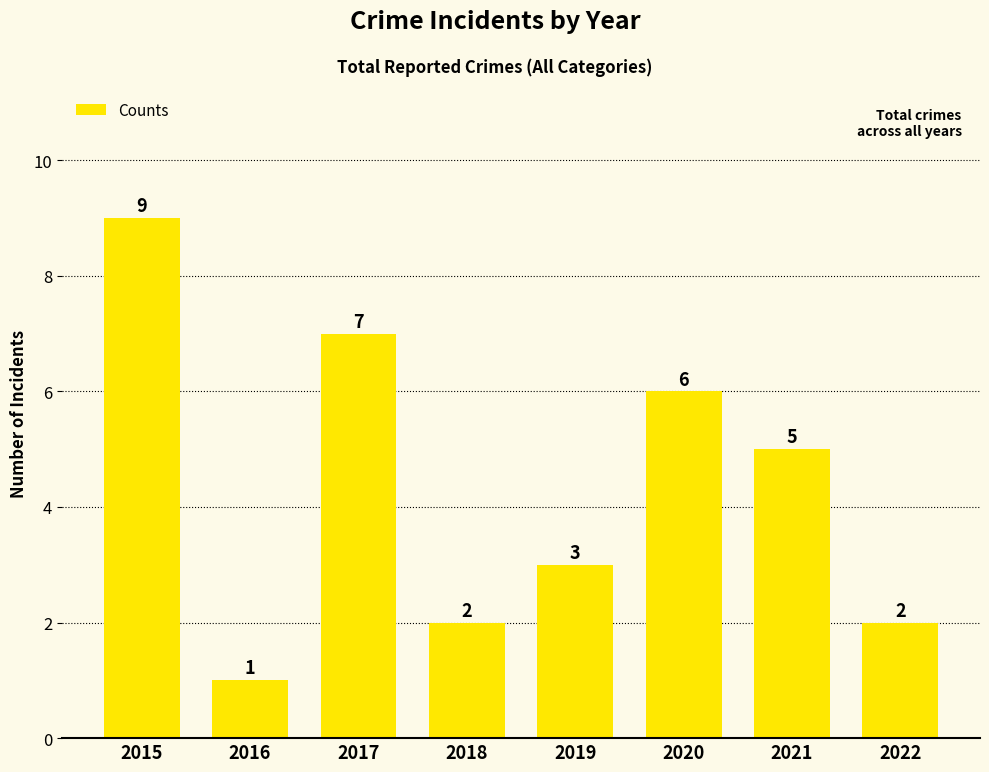

What is the ratio of the value at 2015 to the value at 2022?

4.5